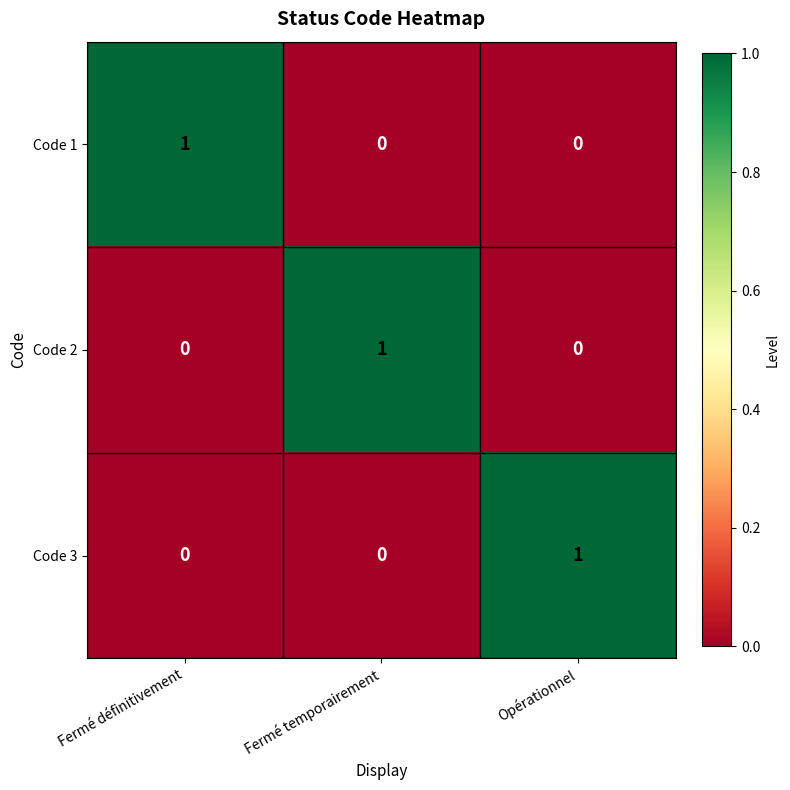

At how many categories does at least one series exceed 0?

3